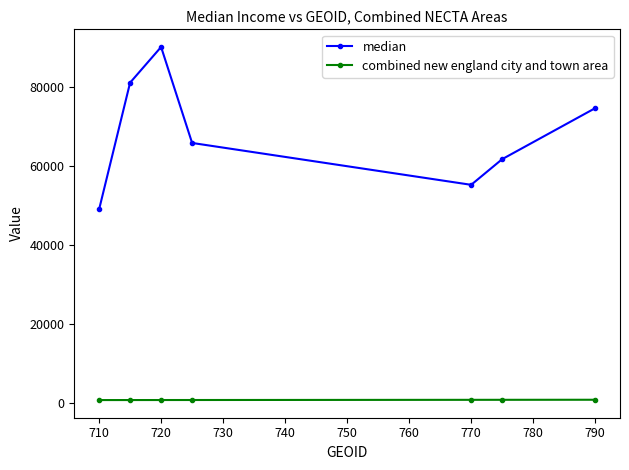

What is the maximum value shown in the chart?

90156